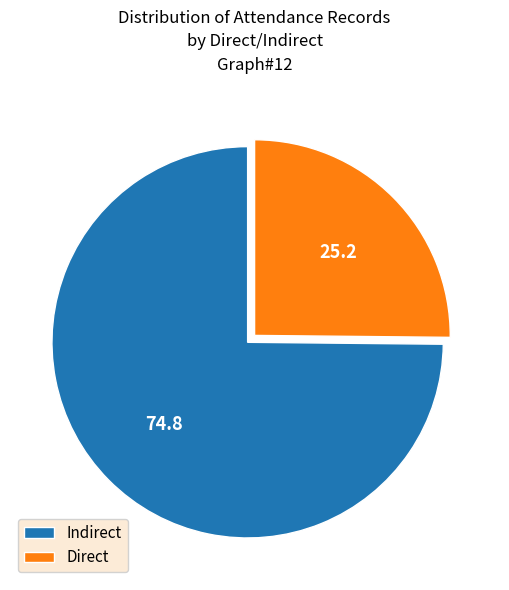

Between Indirect and Direct, which is larger?

Indirect